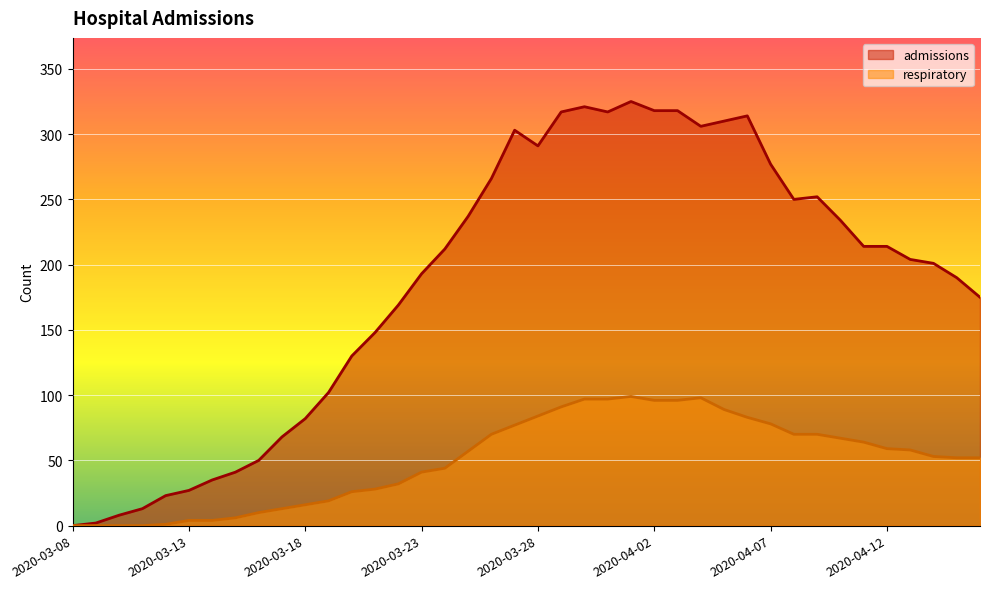

Where is respiratory nearest to the value 49?

2020-04-15